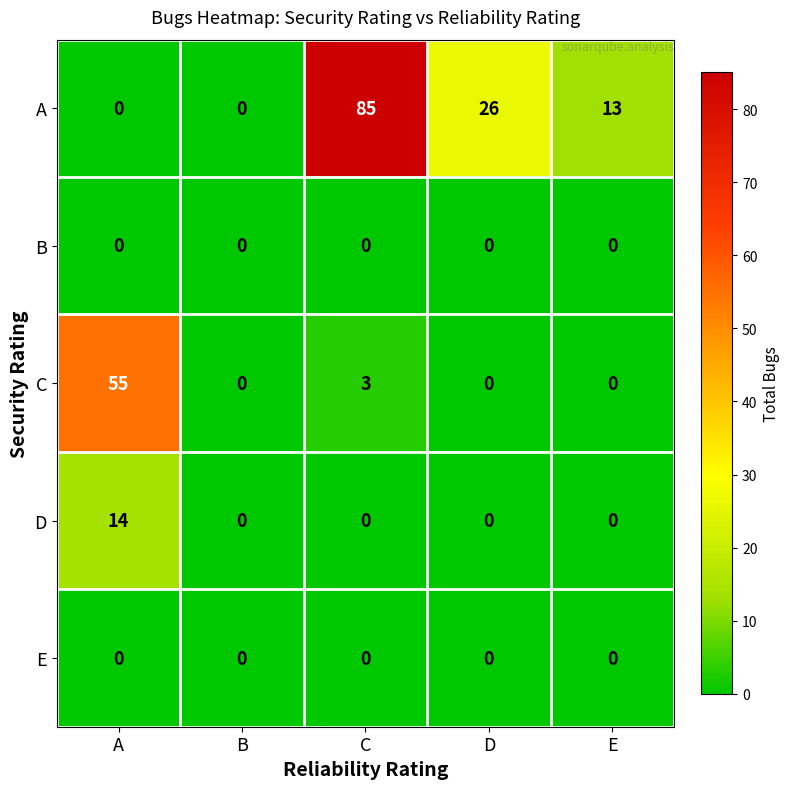

At how many categories does at least one series exceed 34?

2